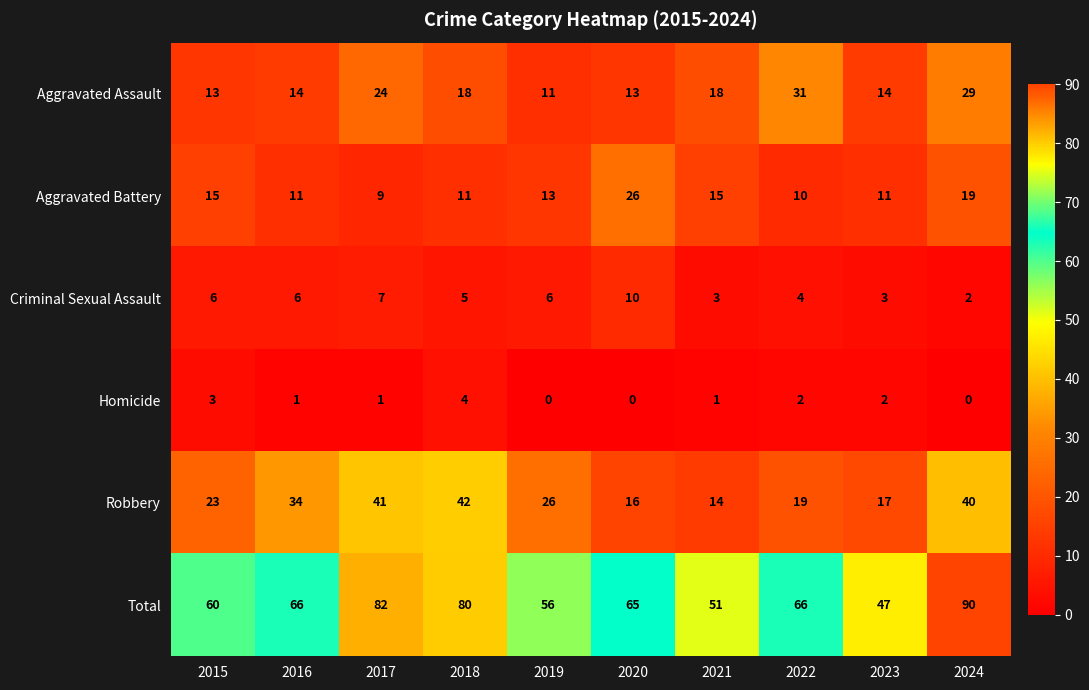

Which series has the largest range (max minus min)?

Total